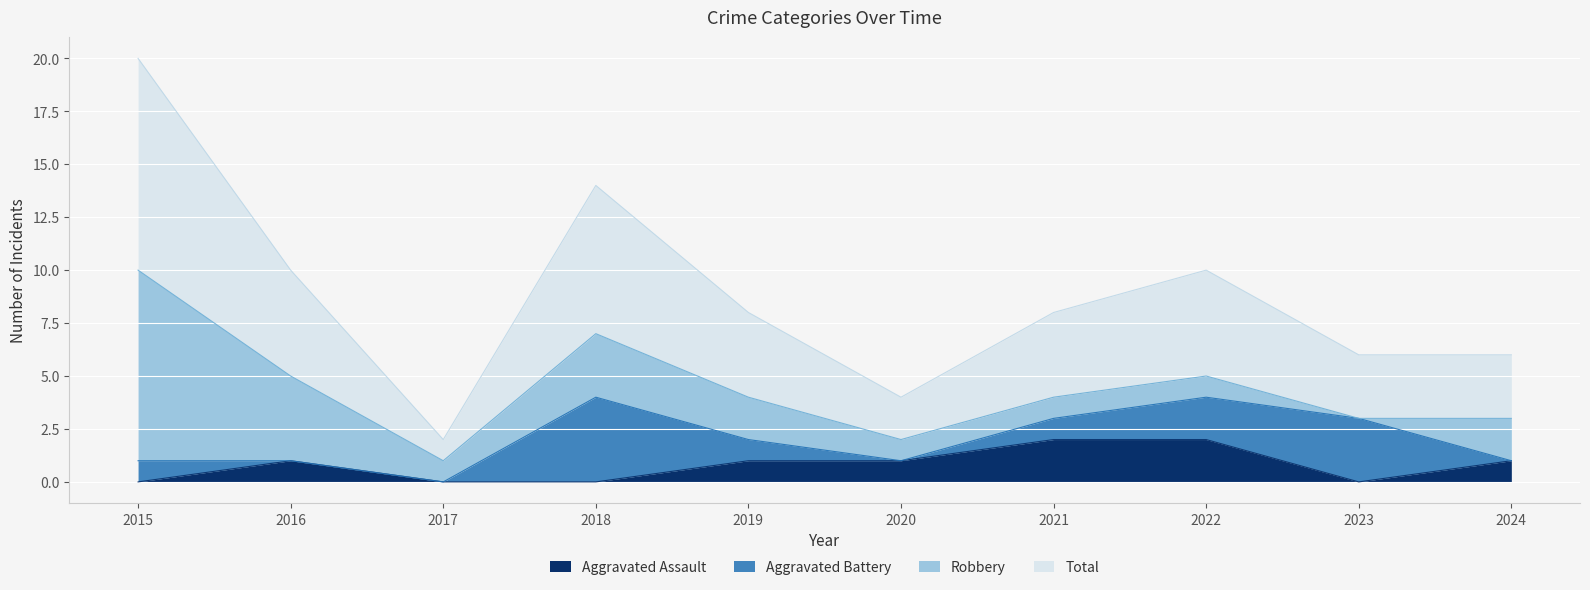

How many categories are shown in the chart?

10